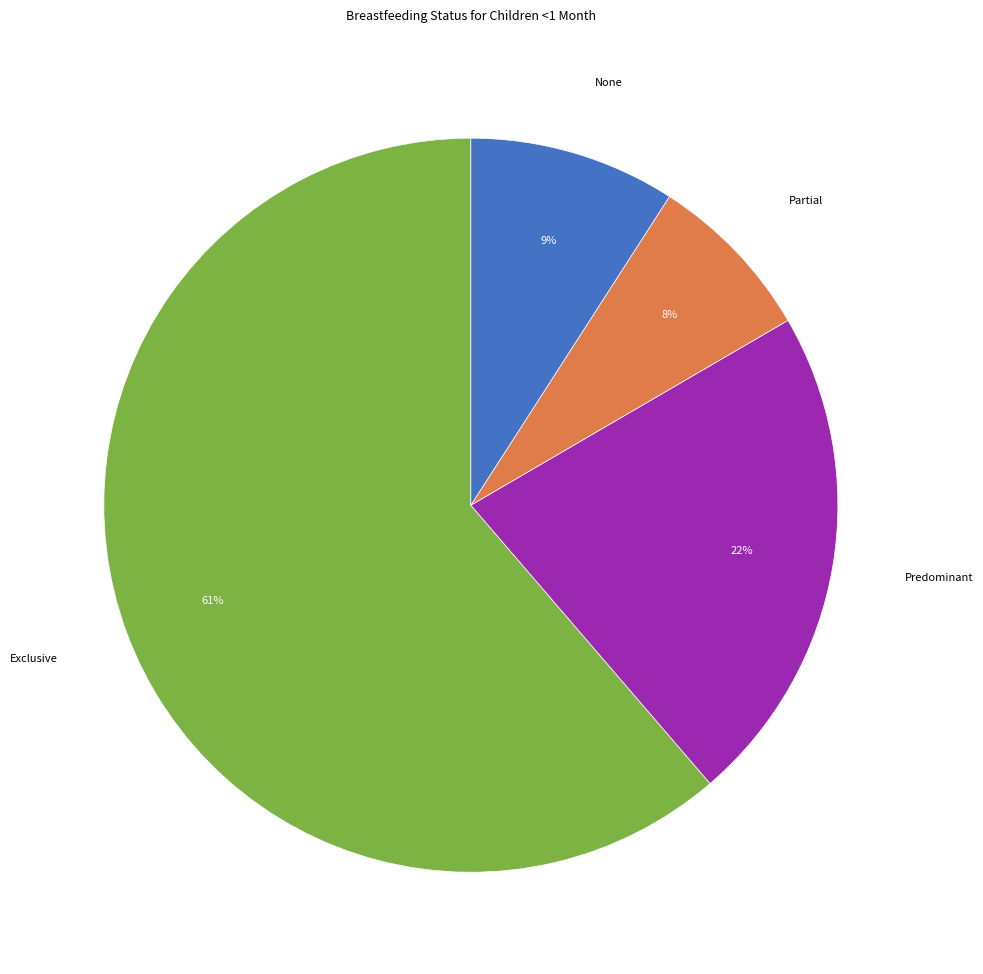

Is there a majority slice in this chart?

Yes